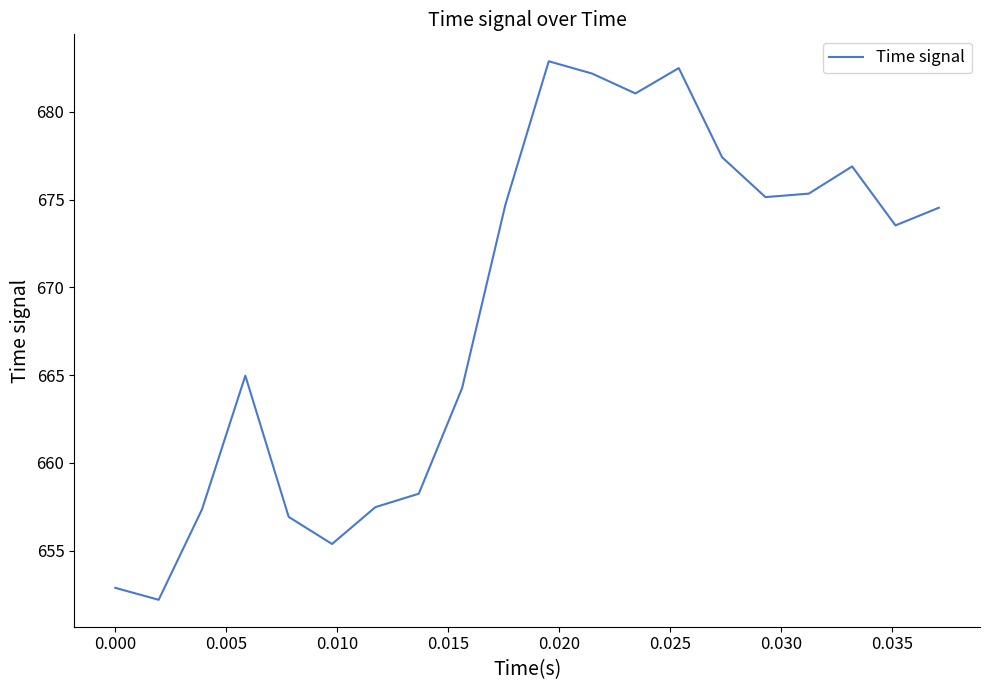

What is the smallest value displayed?

652.2